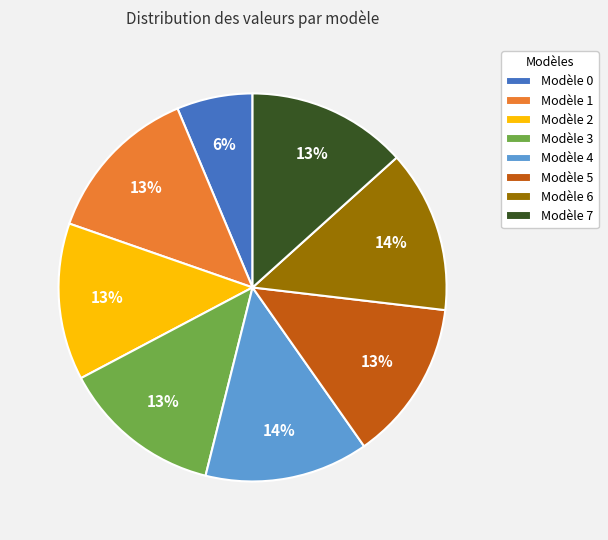

Is it true that Modèle 5 is 1% of the pie?

False